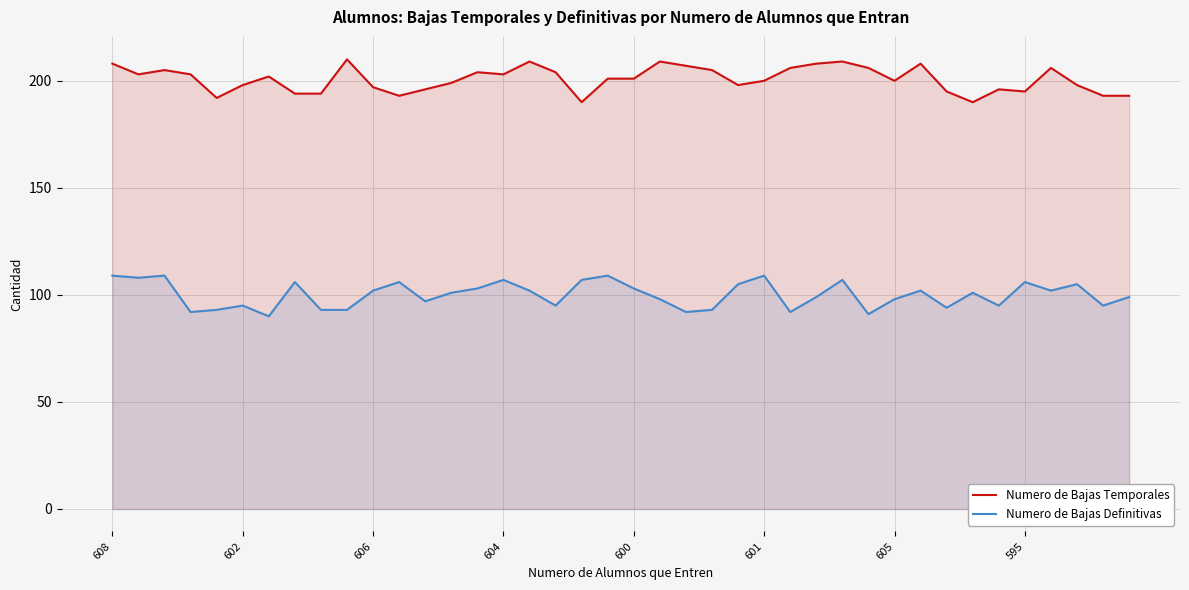

What is the difference between the maximum and minimum values in the Numero de Bajas Definitivas series?

19